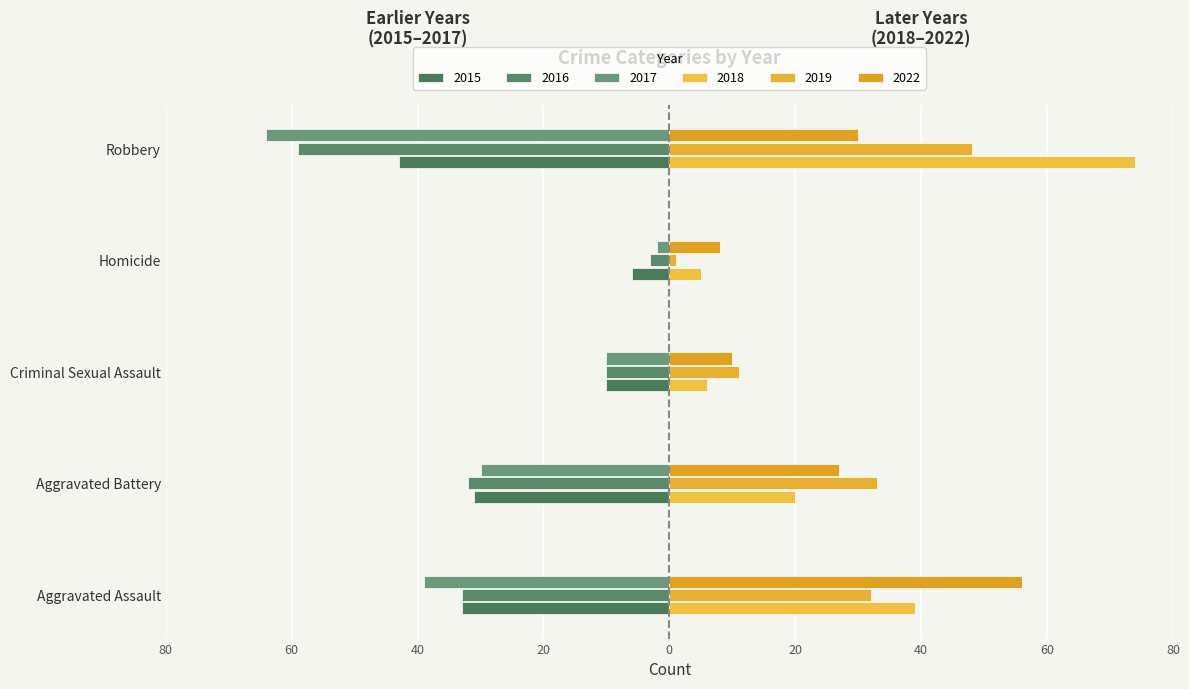

What is the difference between the highest and lowest values at Homicide?

14